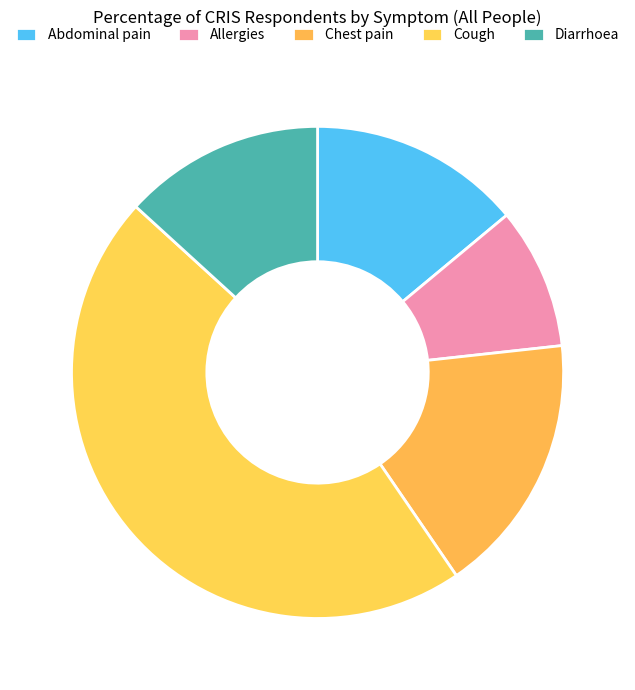

Which category has the biggest portion of the pie?

Cough